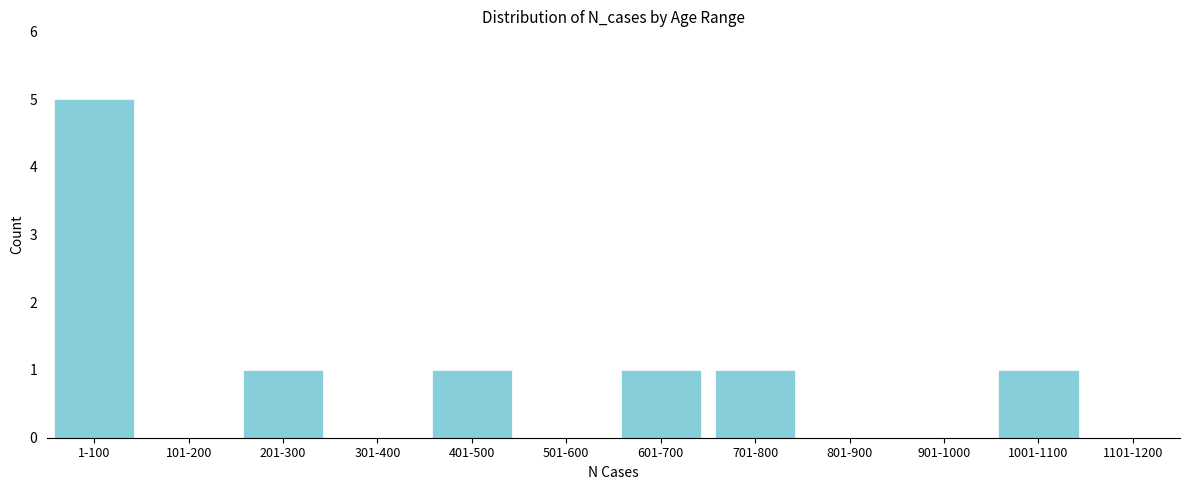

Reading right to left, what are all the values shown in this chart?

1101-1200=0	1001-1100=1	901-1000=0	801-900=0	701-800=1	601-700=1	501-600=0	401-500=1	301-400=0	201-300=1	101-200=0	1-100=5